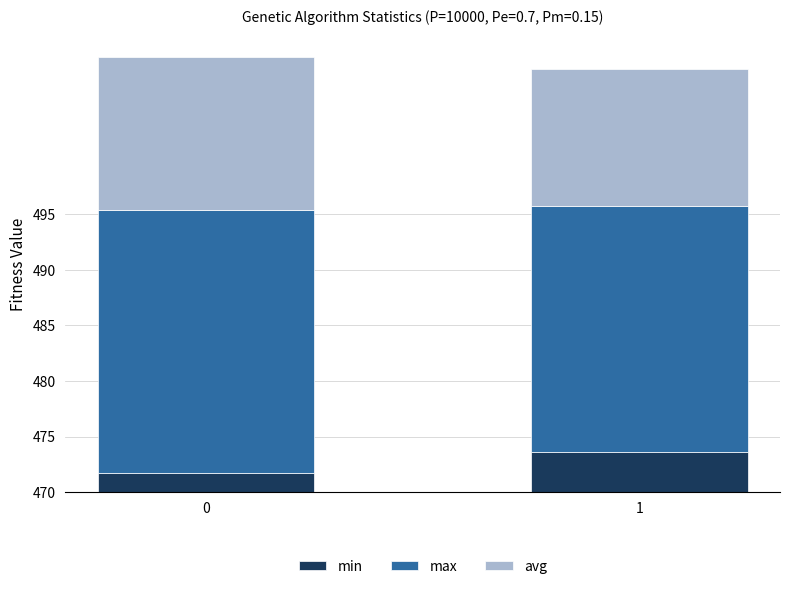

What are all the series names shown in the legend?

min, max, avg